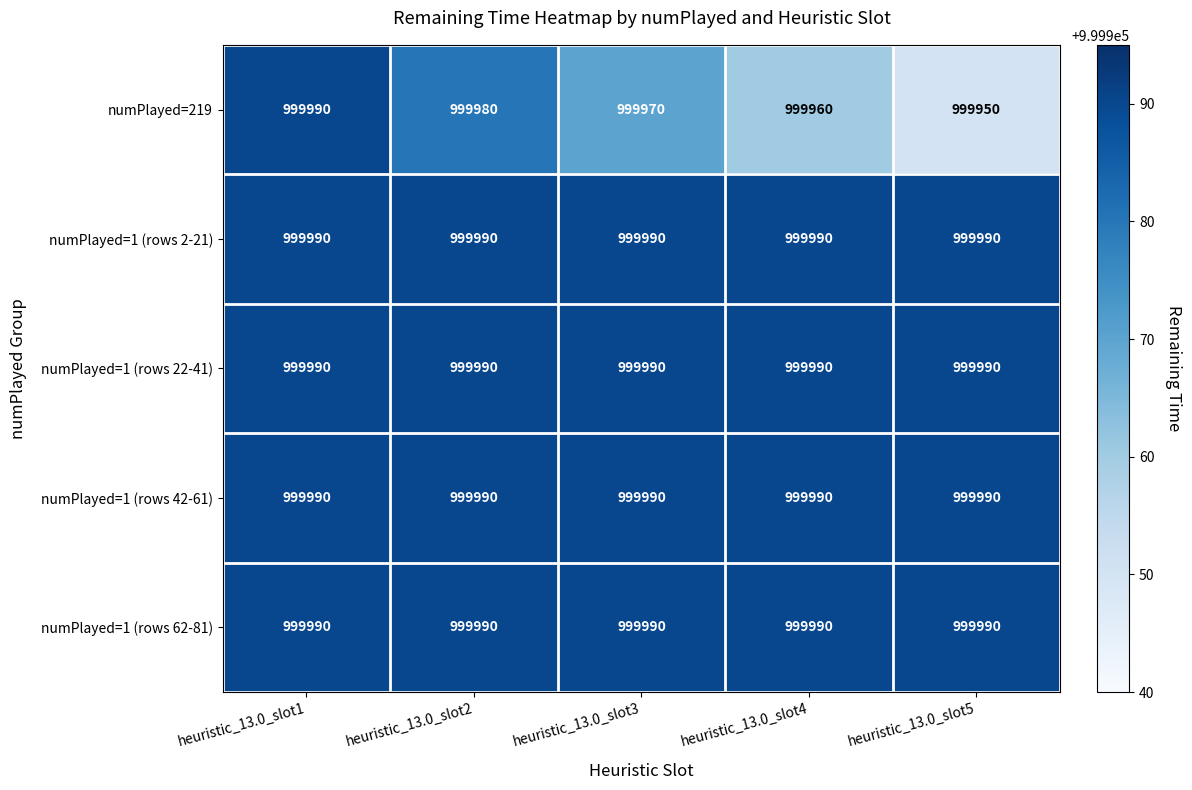

Reading left to right, extract all data points from this chart.

numPlayed=219: heuristic_13.0_slot1=999990	heuristic_13.0_slot2=999980	heuristic_13.0_slot3=999970	heuristic_13.0_slot4=999960	heuristic_13.0_slot5=999950
numPlayed=1 (rows 2-21): heuristic_13.0_slot1=999990	heuristic_13.0_slot2=999990	heuristic_13.0_slot3=999990	heuristic_13.0_slot4=999990	heuristic_13.0_slot5=999990
numPlayed=1 (rows 22-41): heuristic_13.0_slot1=999990	heuristic_13.0_slot2=999990	heuristic_13.0_slot3=999990	heuristic_13.0_slot4=999990	heuristic_13.0_slot5=999990
numPlayed=1 (rows 42-61): heuristic_13.0_slot1=999990	heuristic_13.0_slot2=999990	heuristic_13.0_slot3=999990	heuristic_13.0_slot4=999990	heuristic_13.0_slot5=999990
numPlayed=1 (rows 62-81): heuristic_13.0_slot1=999990	heuristic_13.0_slot2=999990	heuristic_13.0_slot3=999990	heuristic_13.0_slot4=999990	heuristic_13.0_slot5=999990